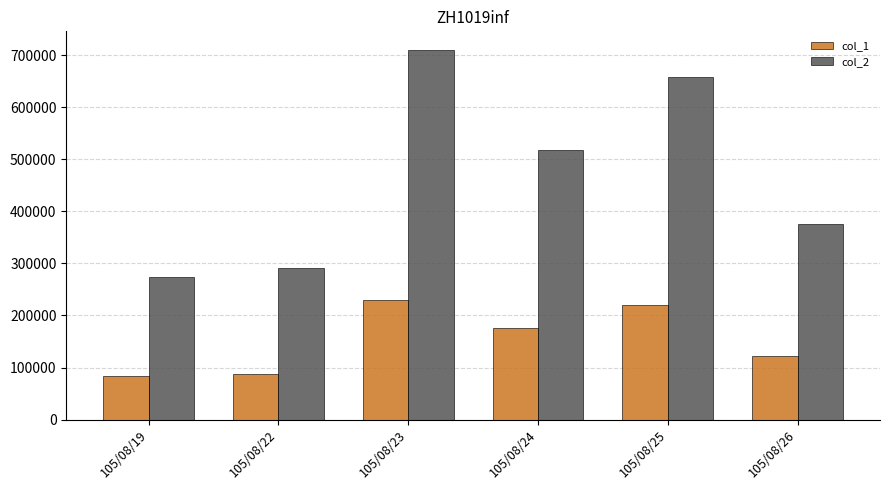

Which label corresponds to the largest value in the chart?

105/08/23